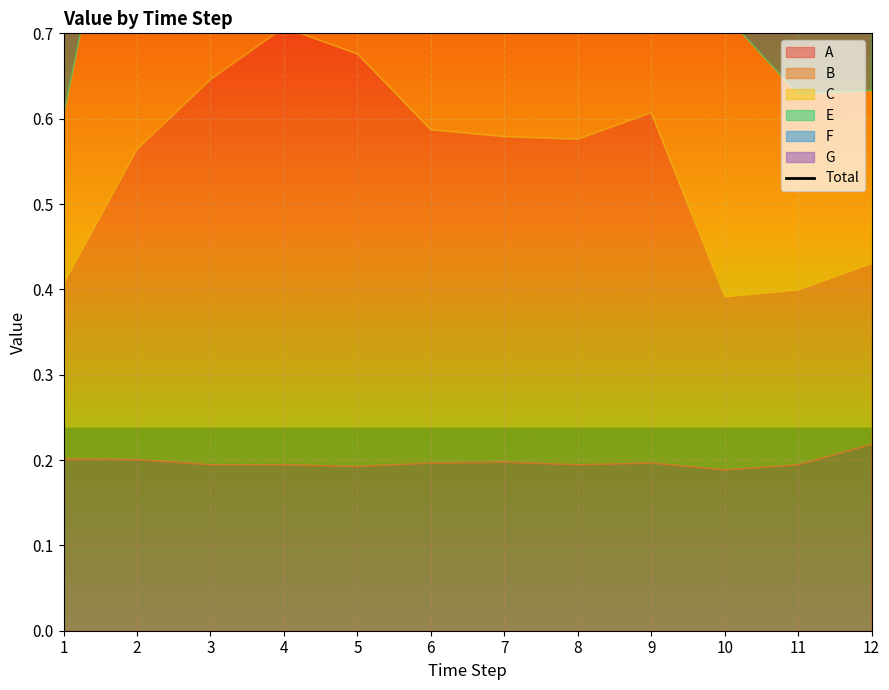

What is the maximum value shown in the chart?

2.9